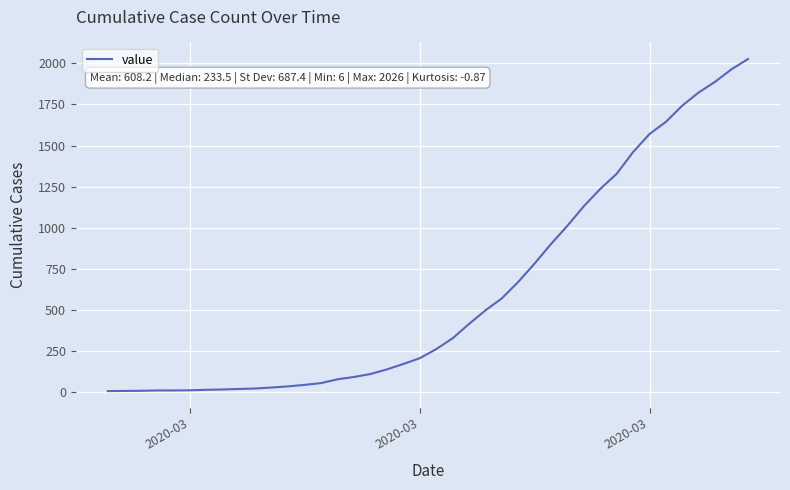

Does the chart display data point markers on the line(s)?

No